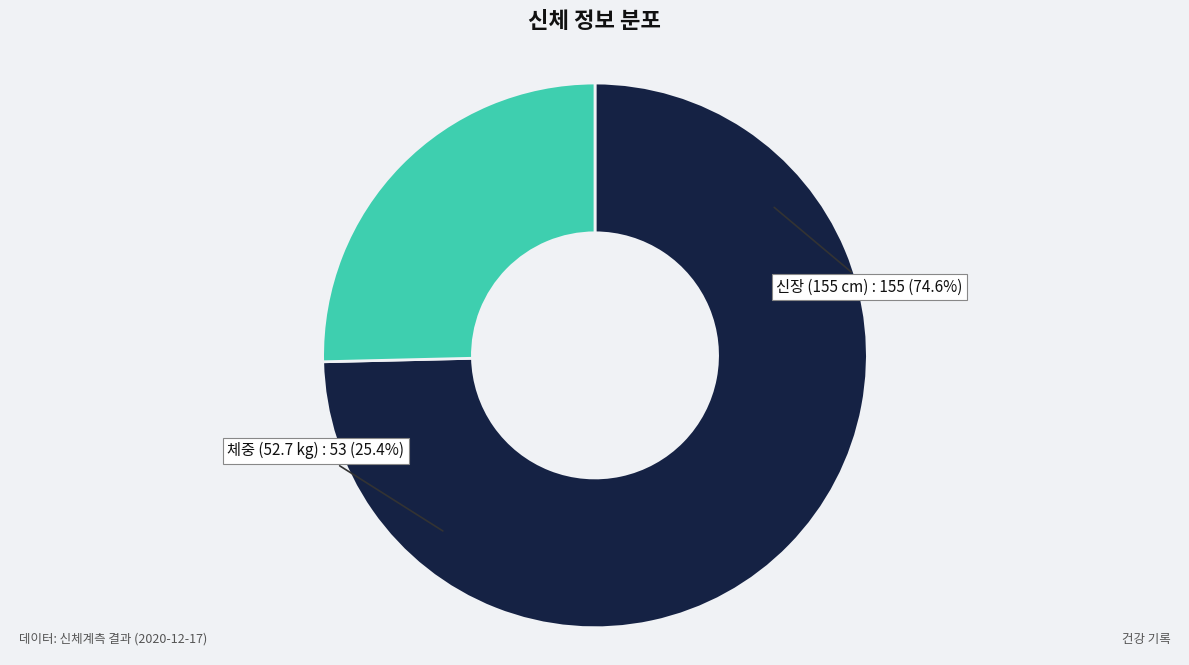

Is the sum of 만 (m) and 만 (cm) greater than half?

Yes